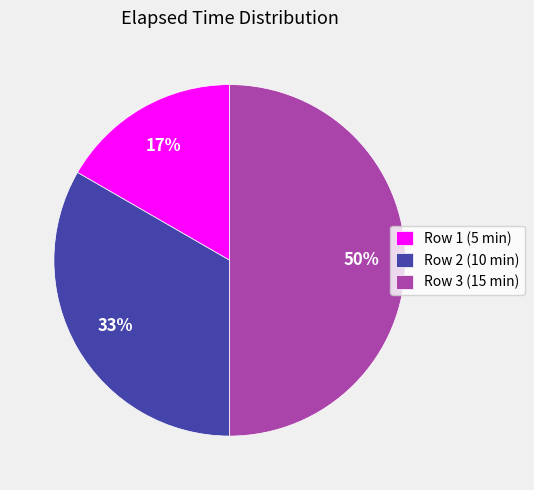

Rank the categories by value from highest to lowest.

Row 3 (15 min), Row 2 (10 min), Row 1 (5 min)